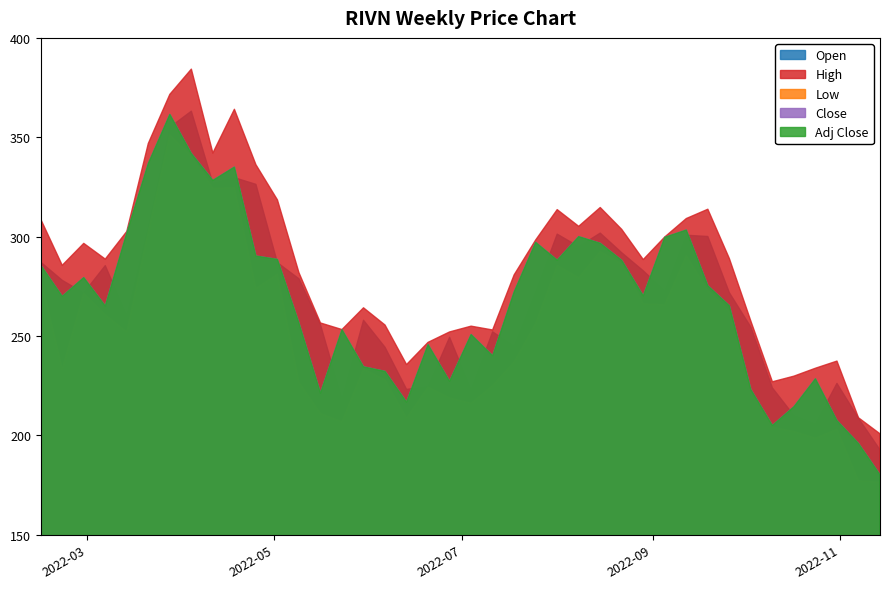

How many interior local peaks does the High series have?

9